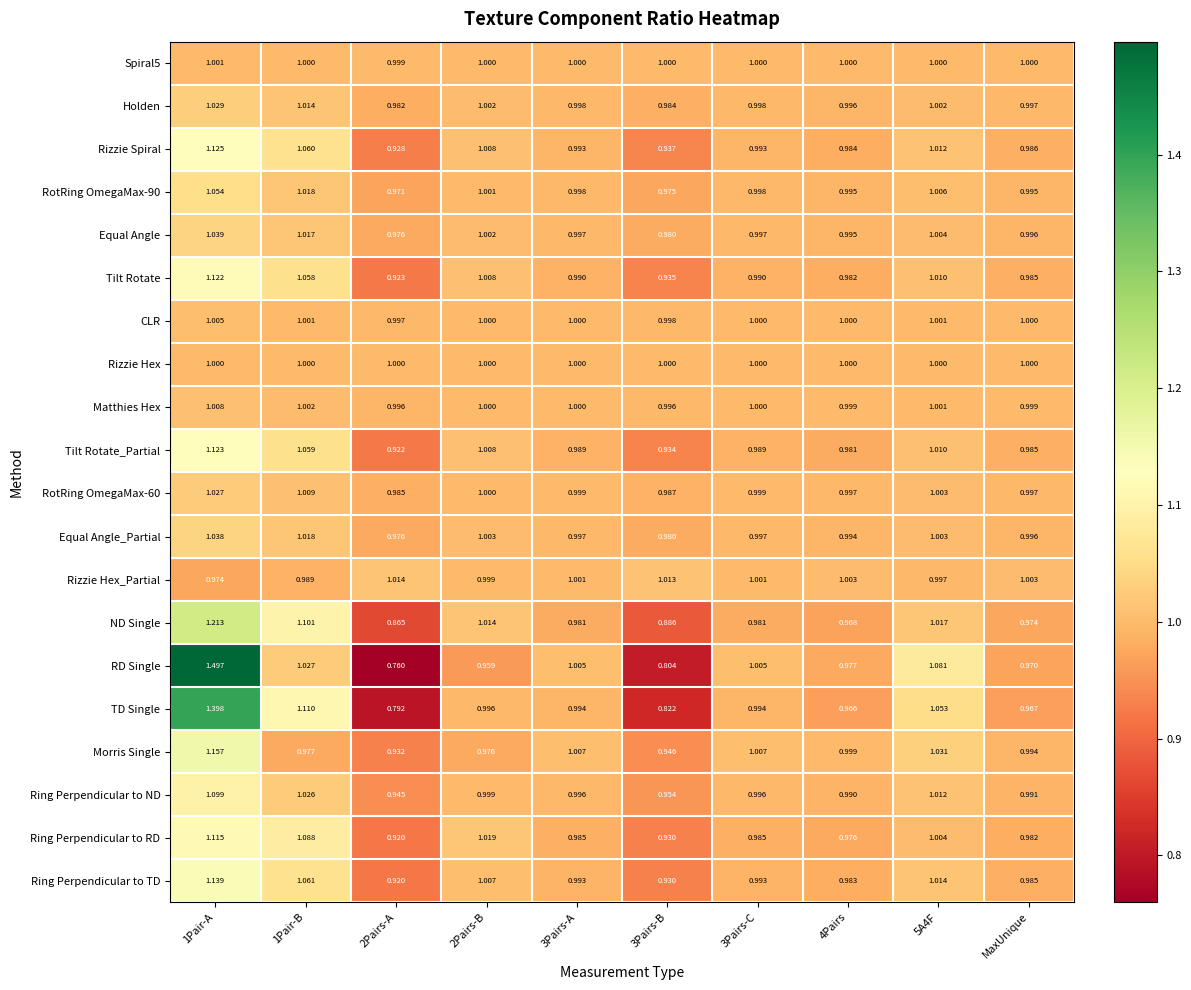

Is the value of Equal Angle_Partial at 3Pairs-B greater than the value of Holden at 3Pairs-C?

No